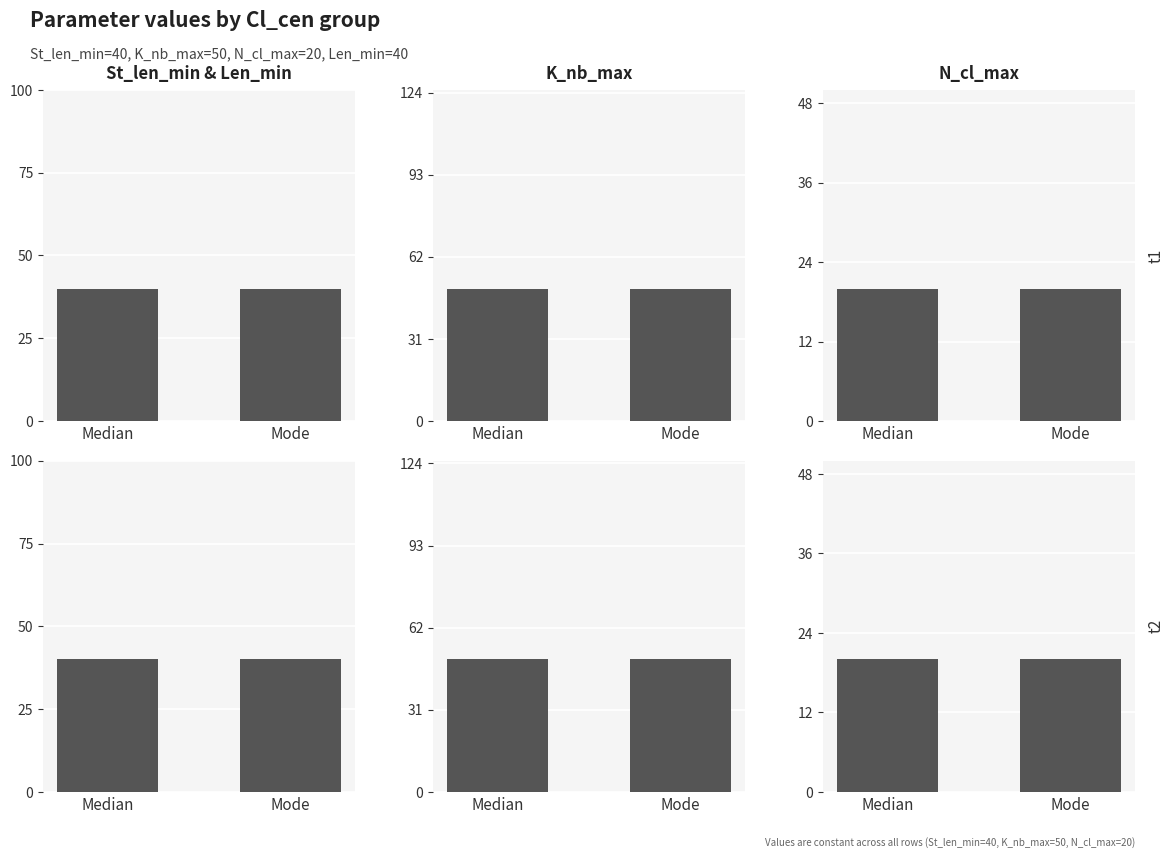

Which series changed the most between Median and Mode?

St_len_min & Len_min